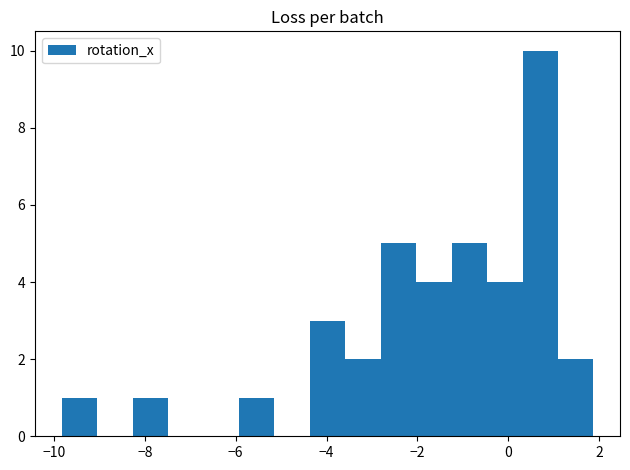

Read against the x-axis, roughly where is the centre of the tallest bar?

0.8